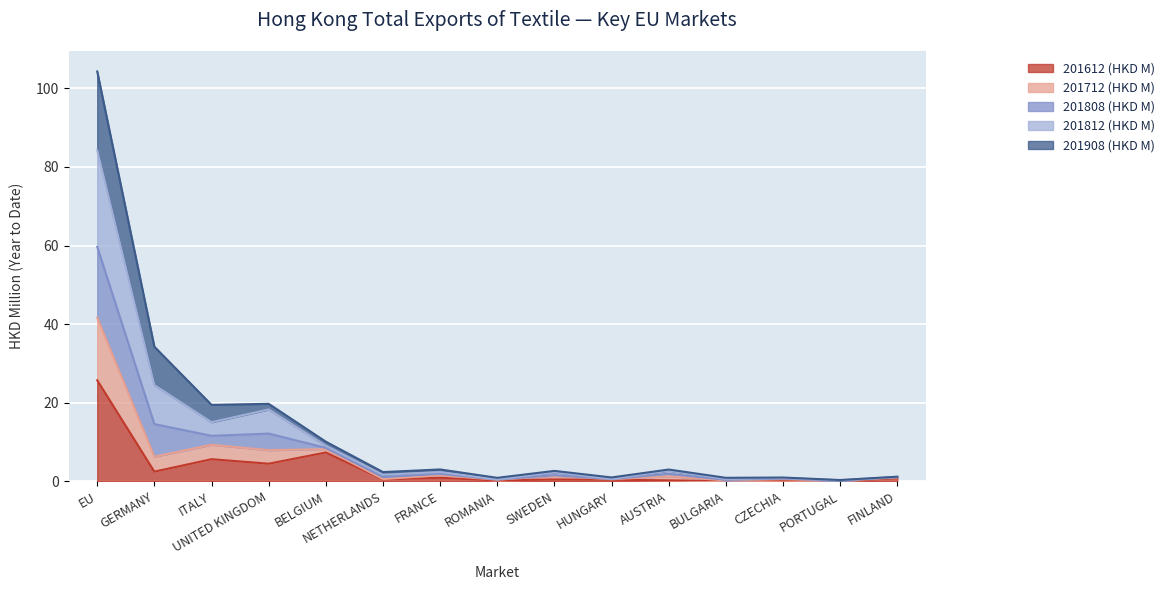

The value of 201612 (HKD M) at UNITED KINGDOM is 4.5. True or false?

True